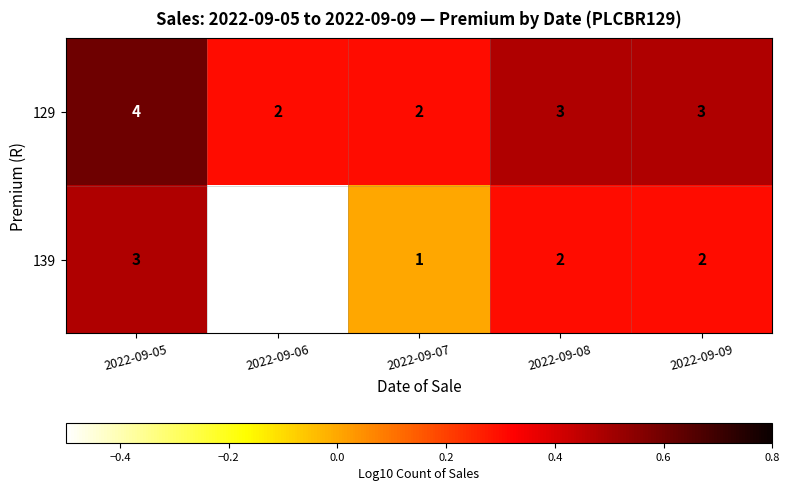

The 129 series shows 0.3 at 2022-09-08. True or false?

False